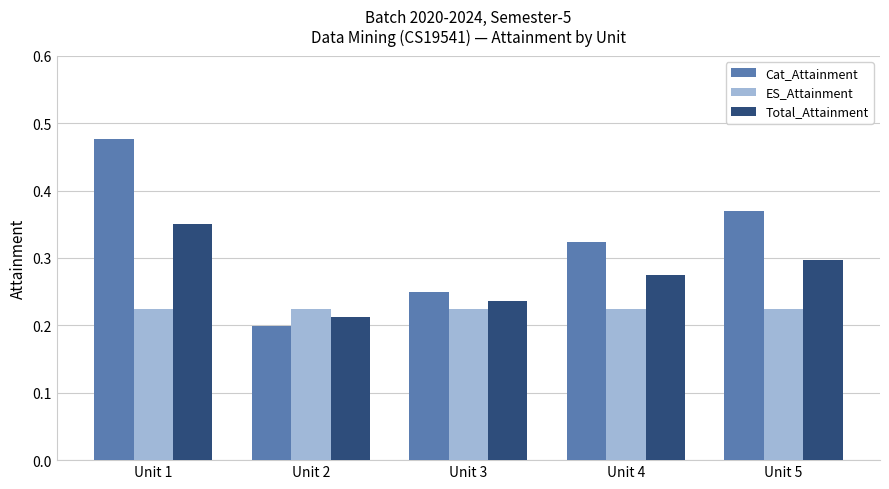

Which category has the highest value across all series?

Unit 1